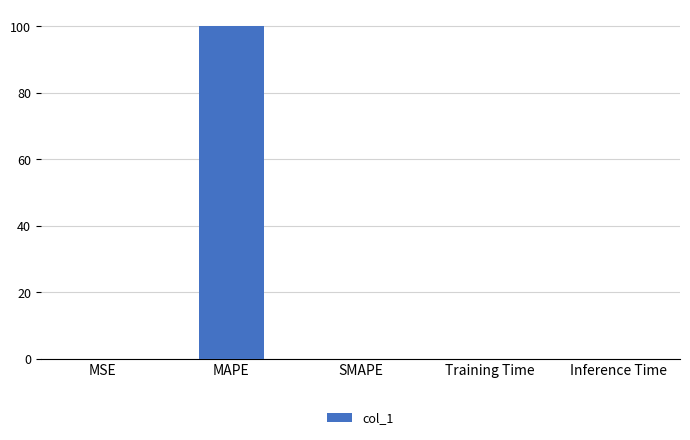

Is it true that the value at Training Time is 0.0?

True